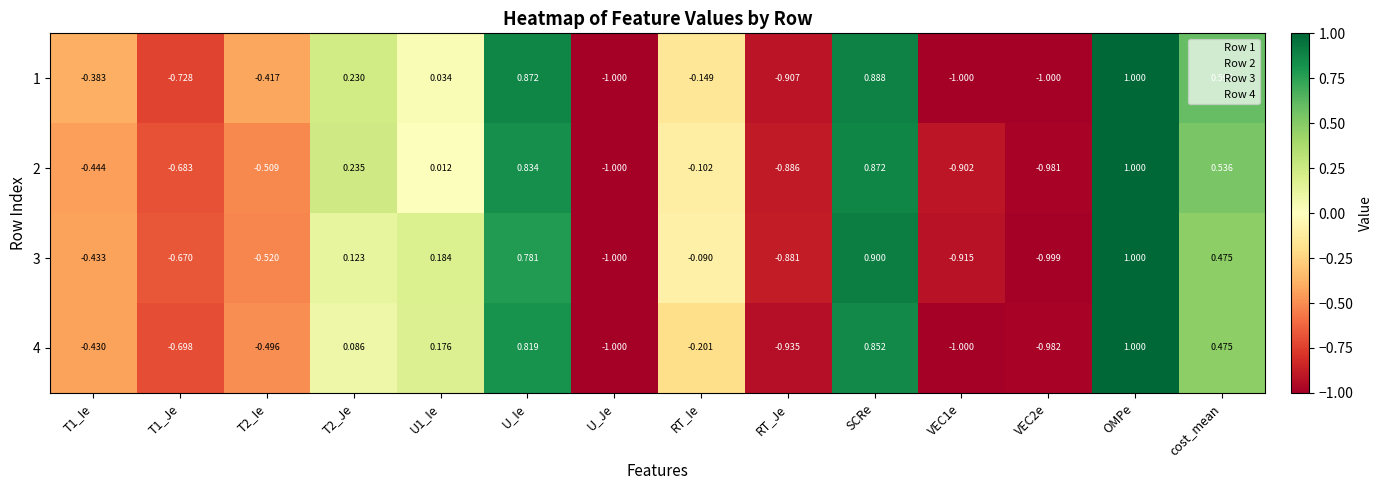

At which category does the chart reach its peak across all series?

OMPe